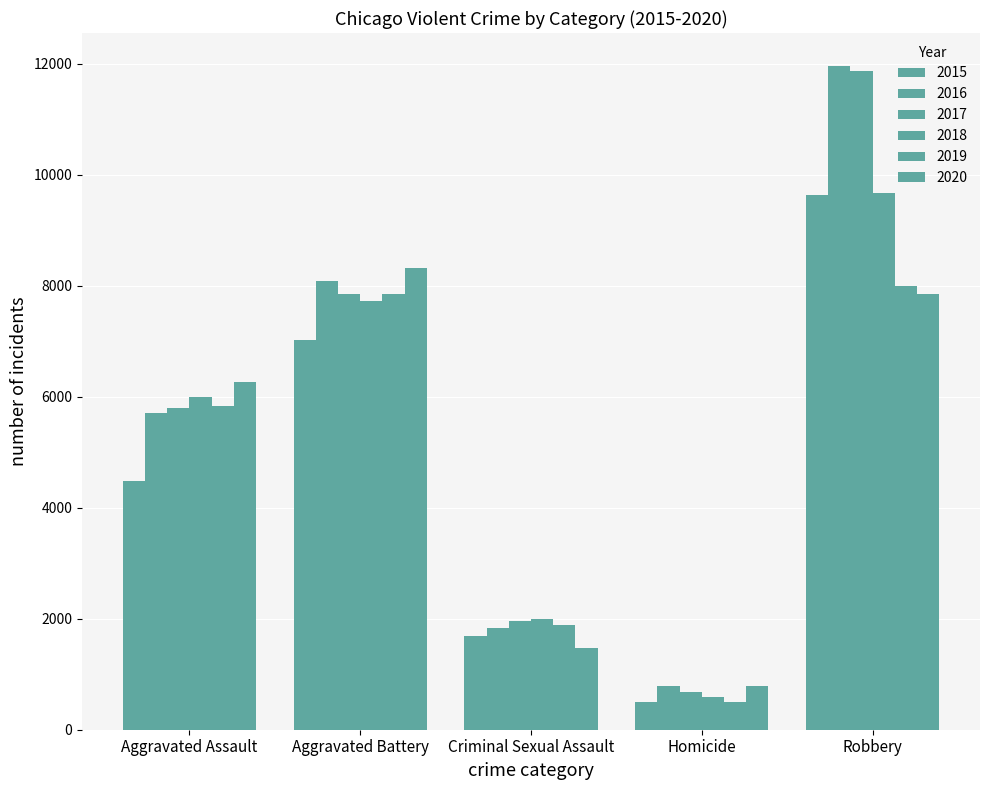

What is the difference between the maximum and second lowest values in the 2018 series?

7680